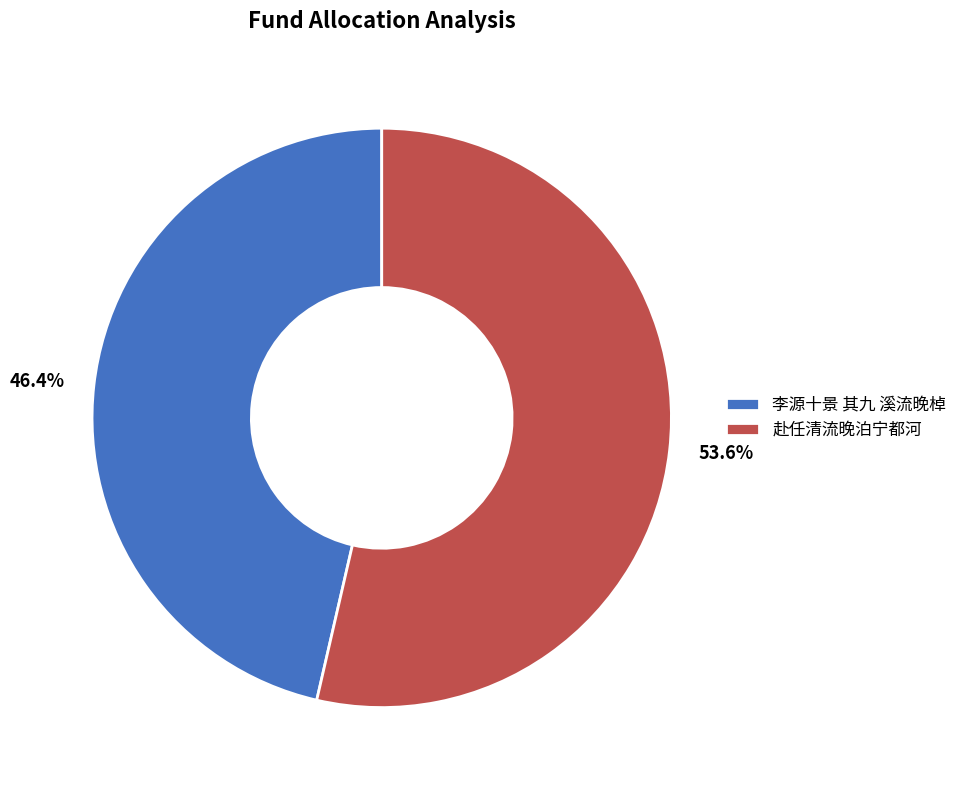

Rank the categories by value from highest to lowest.

赴任清流晚泊宁都河, 李源十景 其九 溪流晚棹